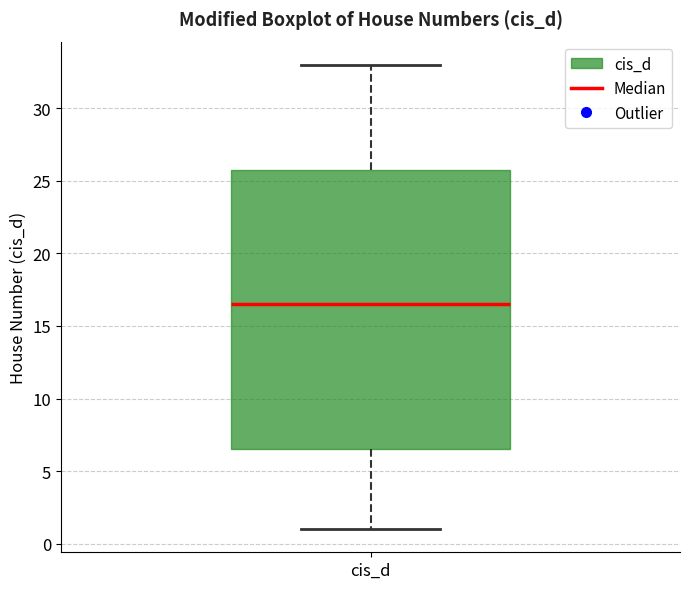

Read this box plot against the y-axis: the position of the median line, the range covered by the box, and the ends of both whiskers. The values are not printed on the chart, so give them approximately, as read against the axis.

median 16.5, box 6.5 to 26.0, whiskers 1.0 to 33.0